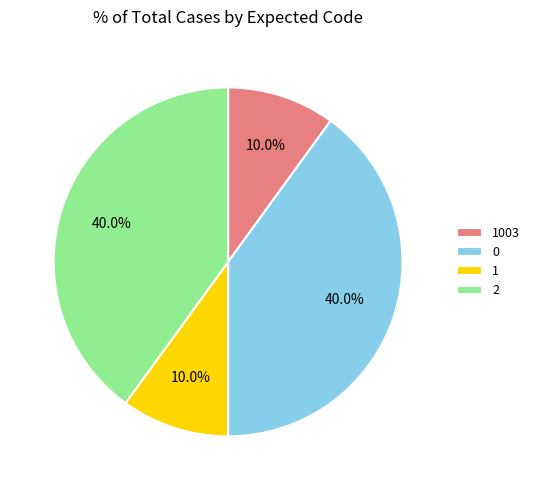

How many slices are in this pie chart?

4